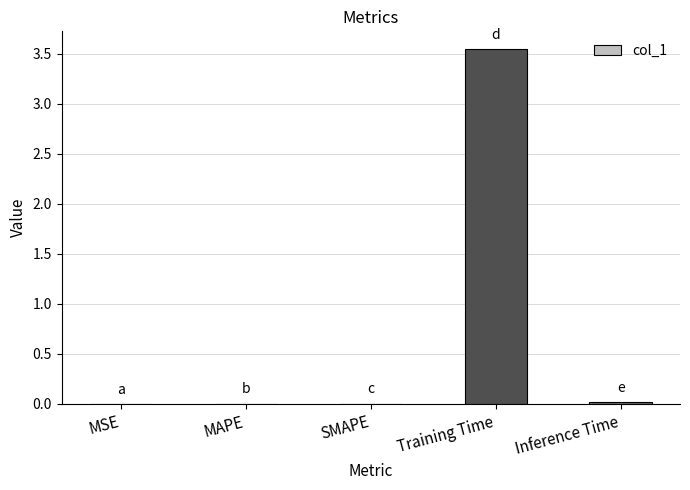

Are the bars grouped side by side (vs. stacked)?

No